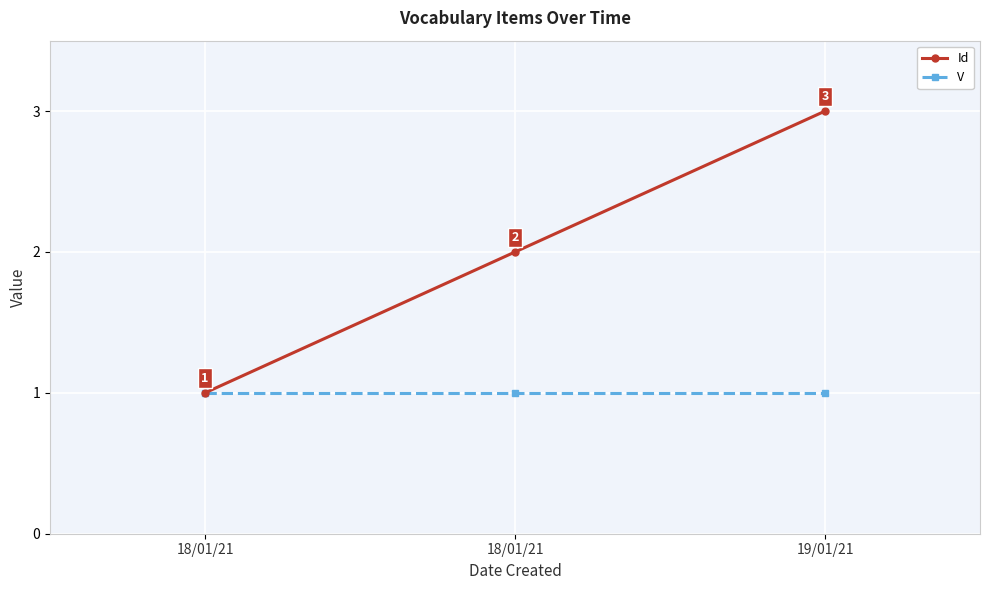

True or false: V has a value of 1 at 18/01/21.

False